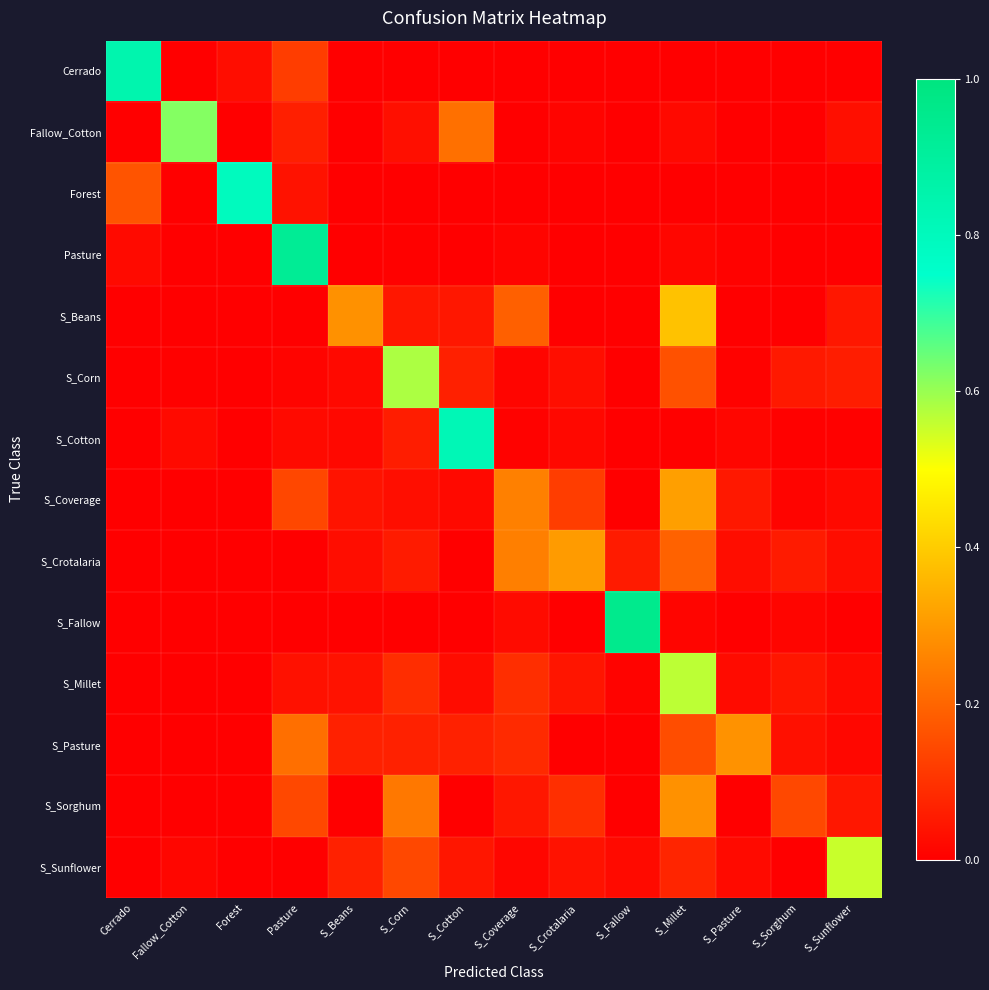

What is the spread (max minus min) of values at S_Corn?

0.6